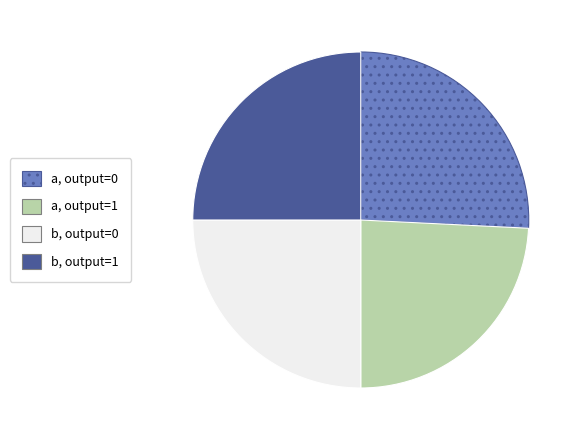

Is there any slice that represents more than half of the pie?

No